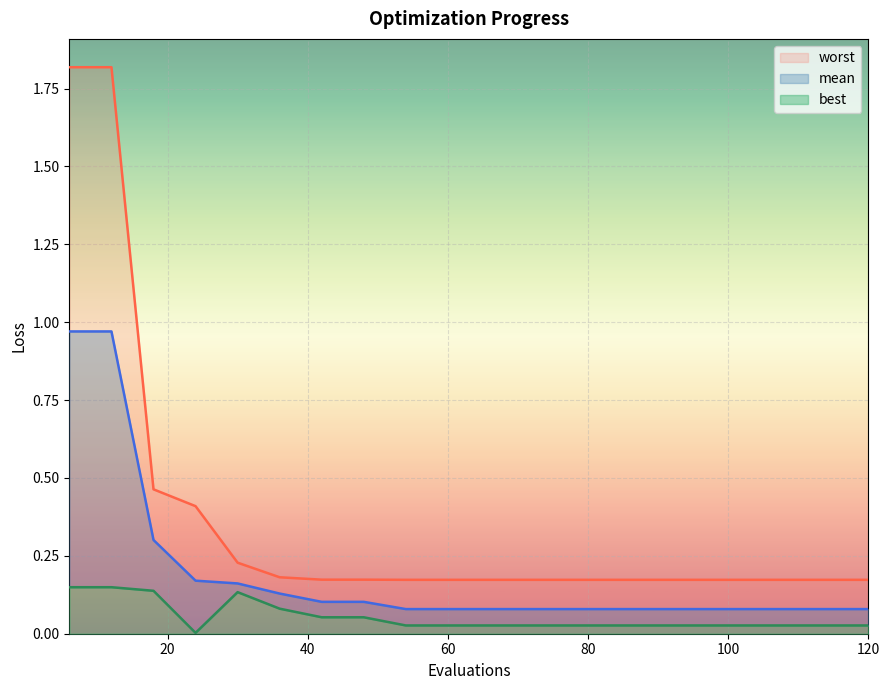

What is the maximum value for best?

0.1